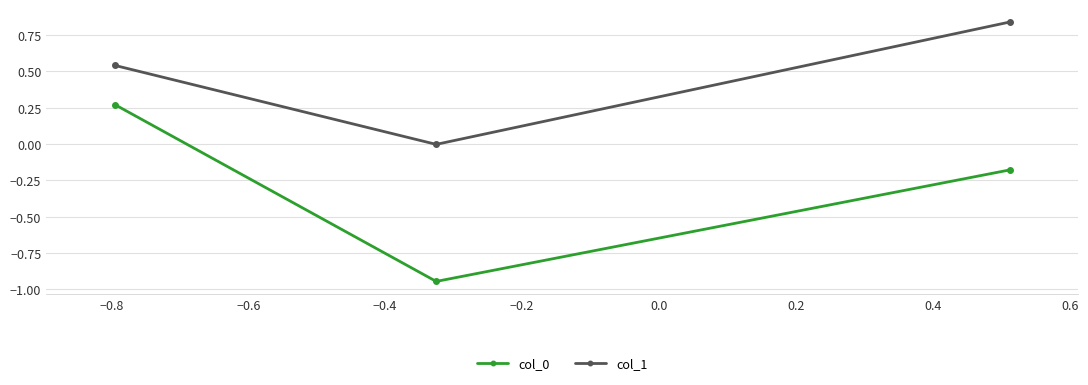

What is the difference between the maximum and minimum values in the col_0 series?

1.2